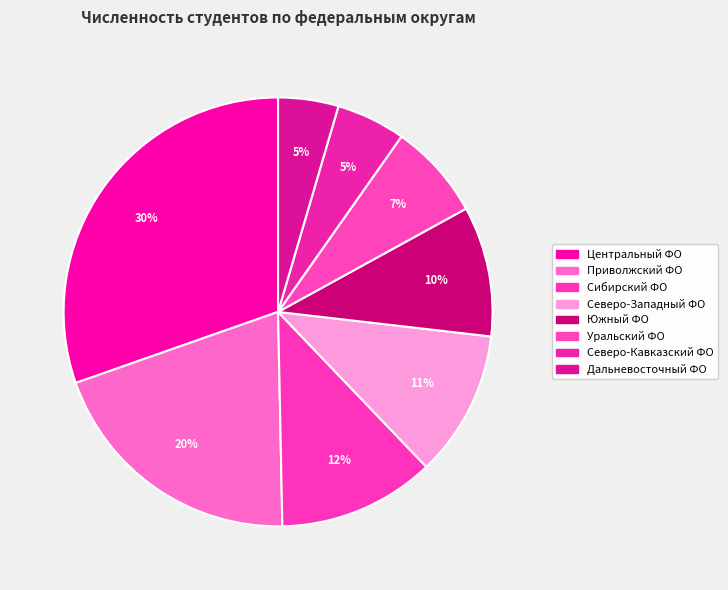

Count the number of slices in the pie.

8